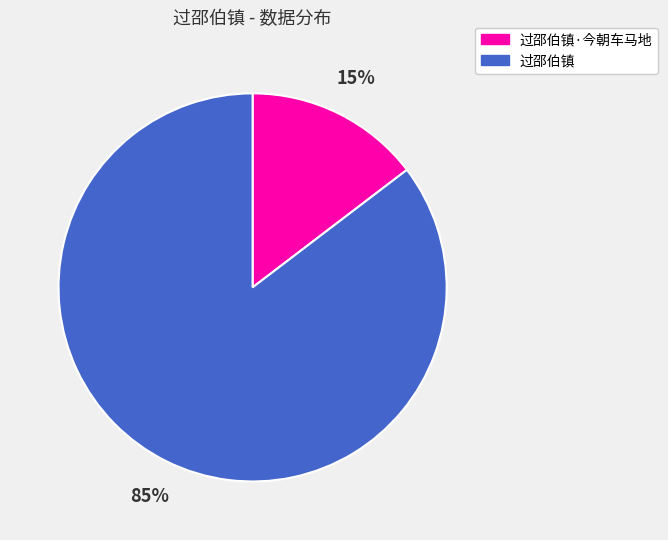

Which has a higher value, 过邵伯镇·今朝车马地 or 过邵伯镇?

过邵伯镇